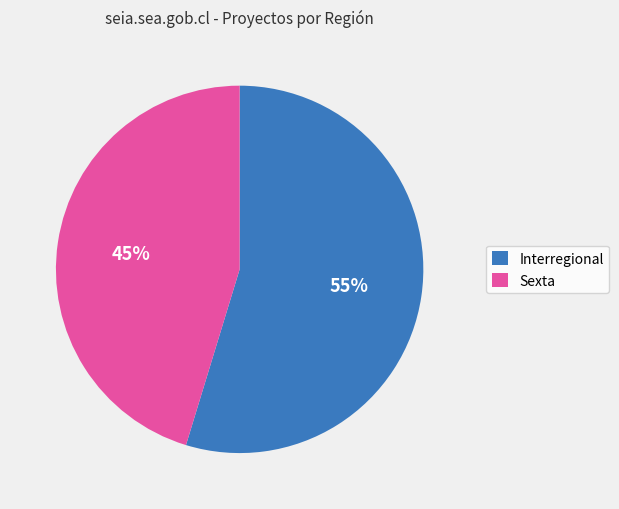

Rank the categories by value from lowest to highest.

Sexta, Interregional